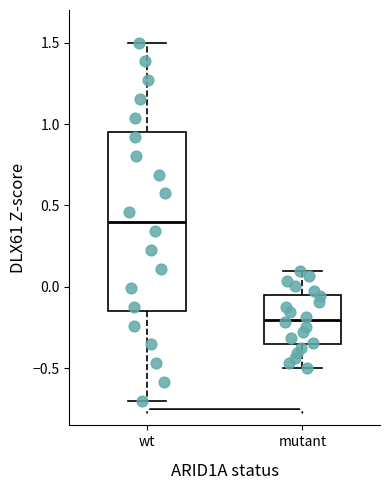

Comparing the boxes themselves (not the whiskers), which one is the tallest?

wt